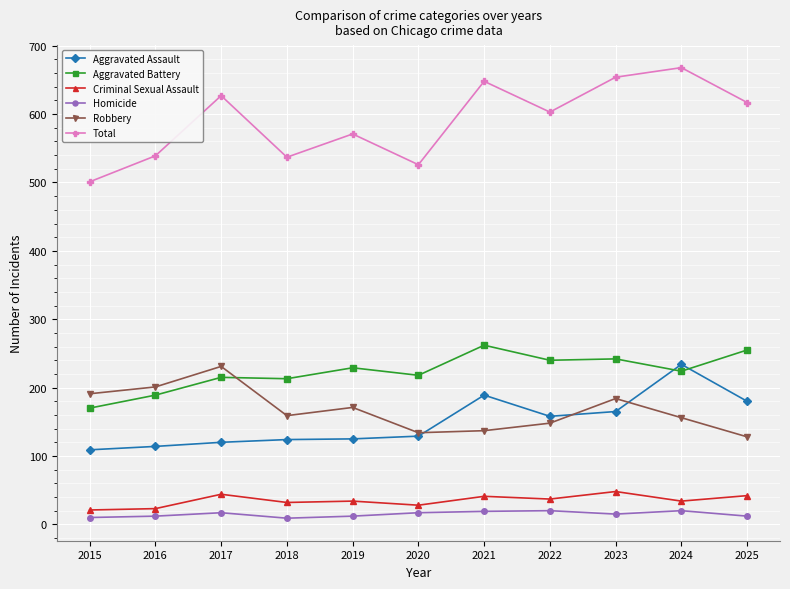

At how many categories does at least one series exceed 481?

11